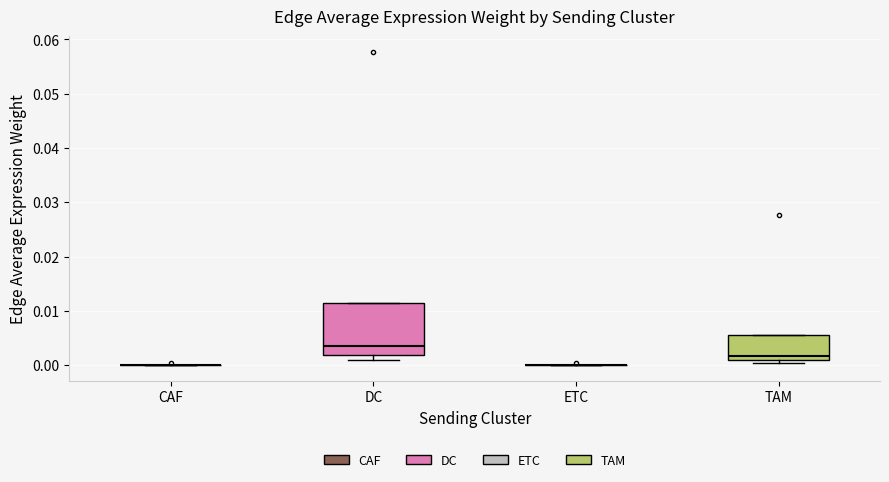

Reading left to right, transcribe this box plot: for each box, give where its median line is, the range the box spans, and where its two whiskers end, as read against the y-axis. The values are not printed on the chart, so give them approximately, as read against the axis.

CAF: box collapsed to a line at 0.000, whiskers 0.000 to 0.000
DC: median 0.004, box 0.002 to 0.011, whiskers 0.001 to 0.011
ETC: box collapsed to a line at 0.000, whiskers 0.000 to 0.000
TAM: median 0.002, box 0.001 to 0.005, whiskers 0.000 to 0.005